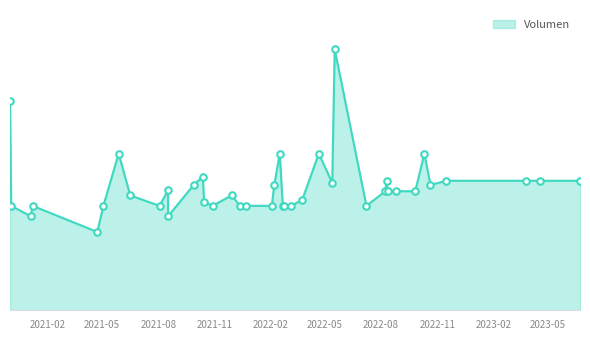

What is the change in value from 2021-08-17 to 2021-10-13?

+76